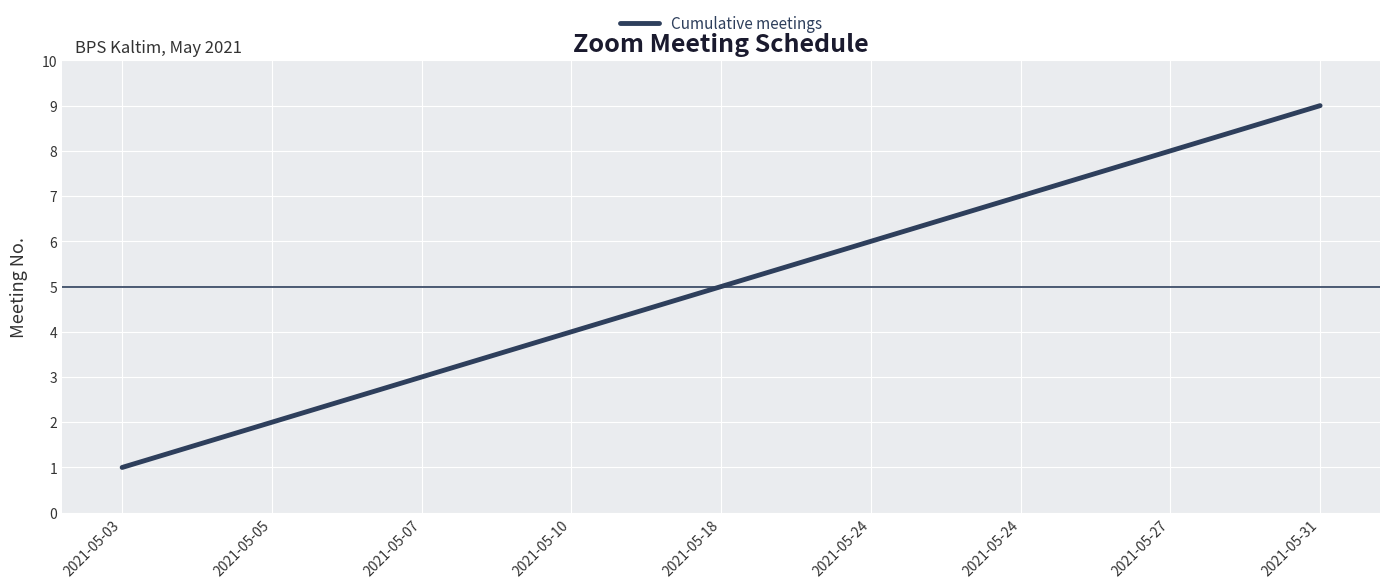

Where is the data nearest to the value 5?

2021-05-18